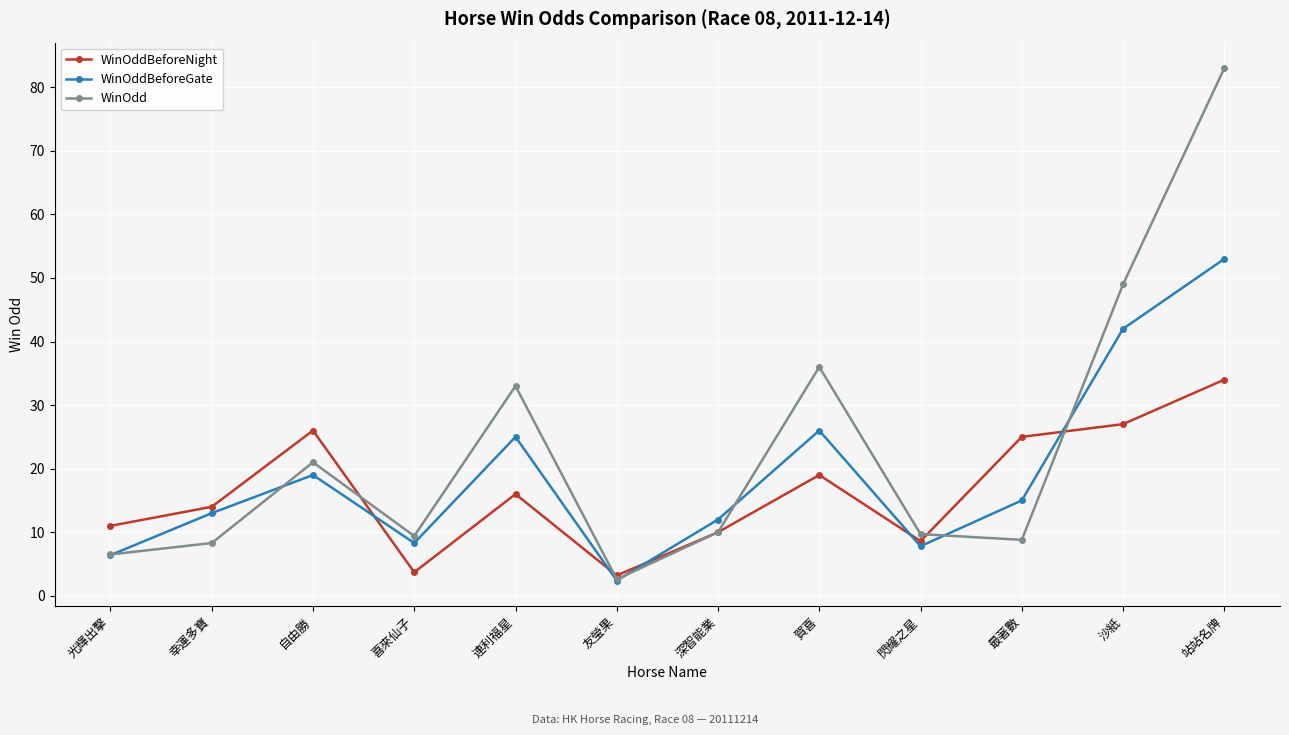

What is the highest value of the WinOddBeforeGate series?

53.0